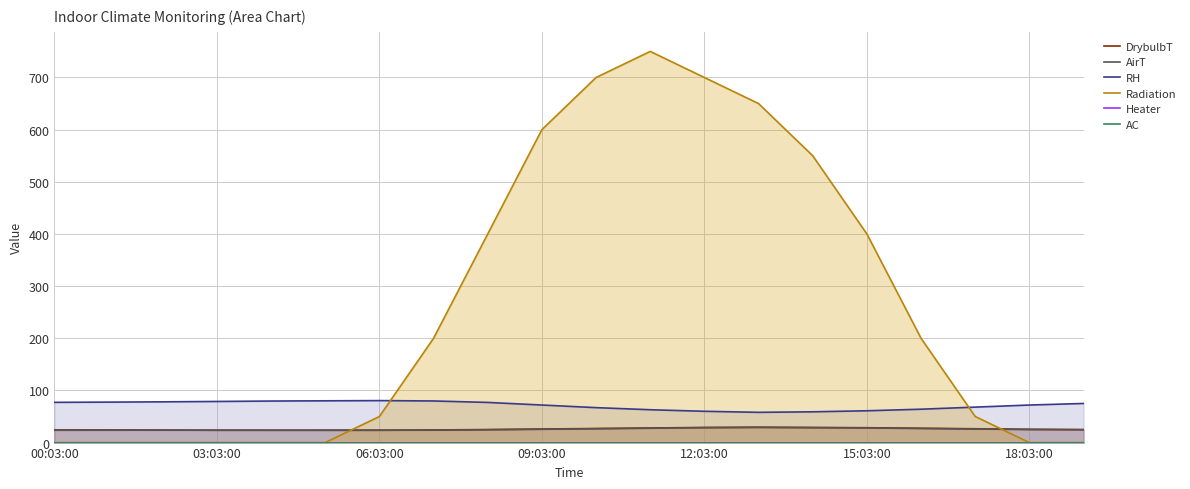

After their last crossing, which series has the higher values: Radiation or AirT?

AirT